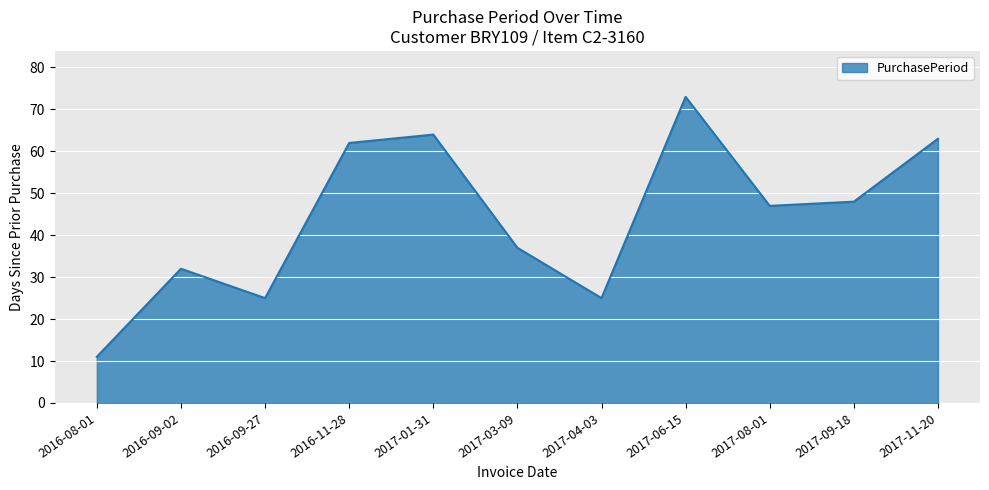

Does the chart display data point markers on the line(s)?

No